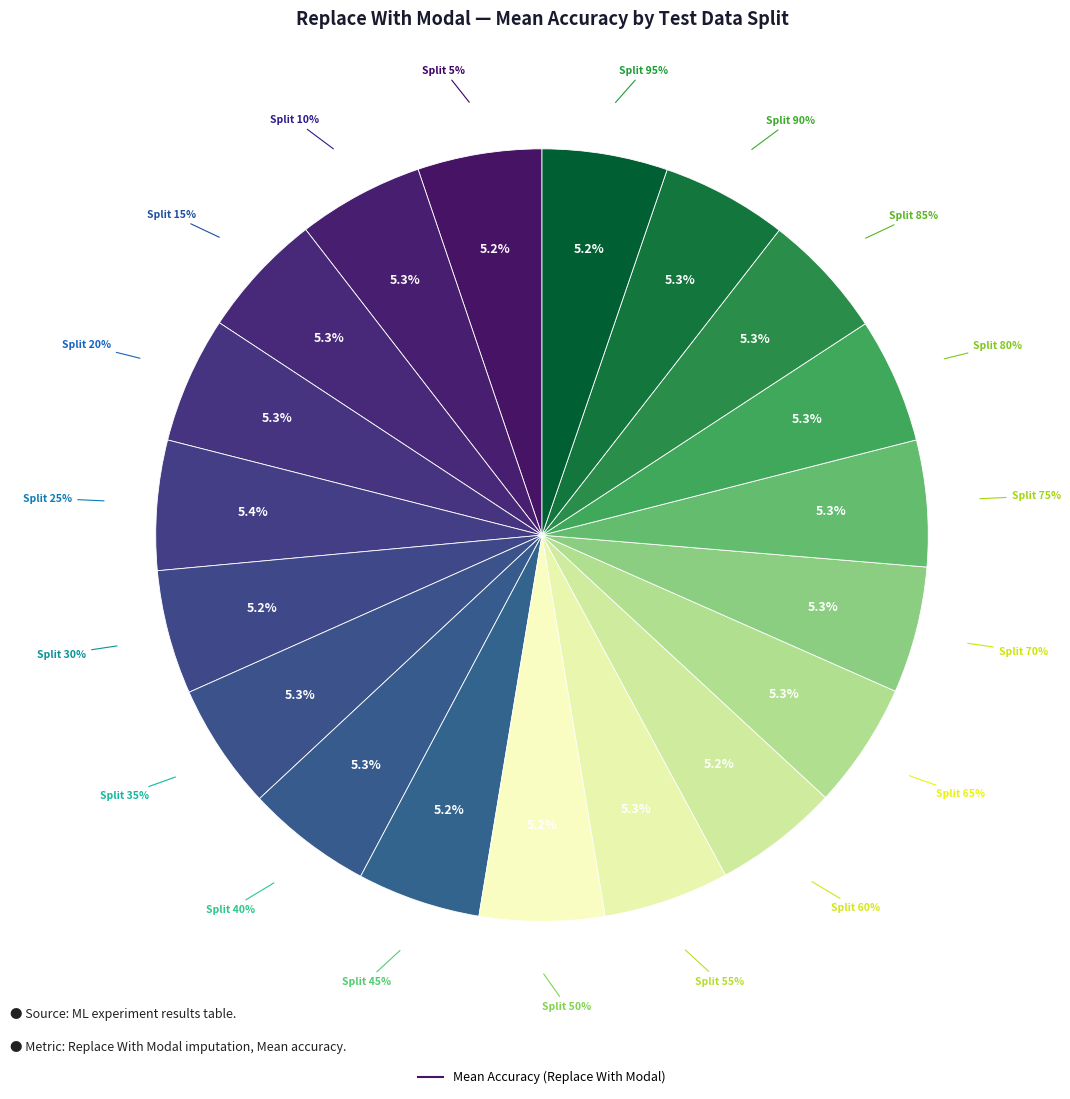

What percentage is NOT represented by Split 35%?

94.7%